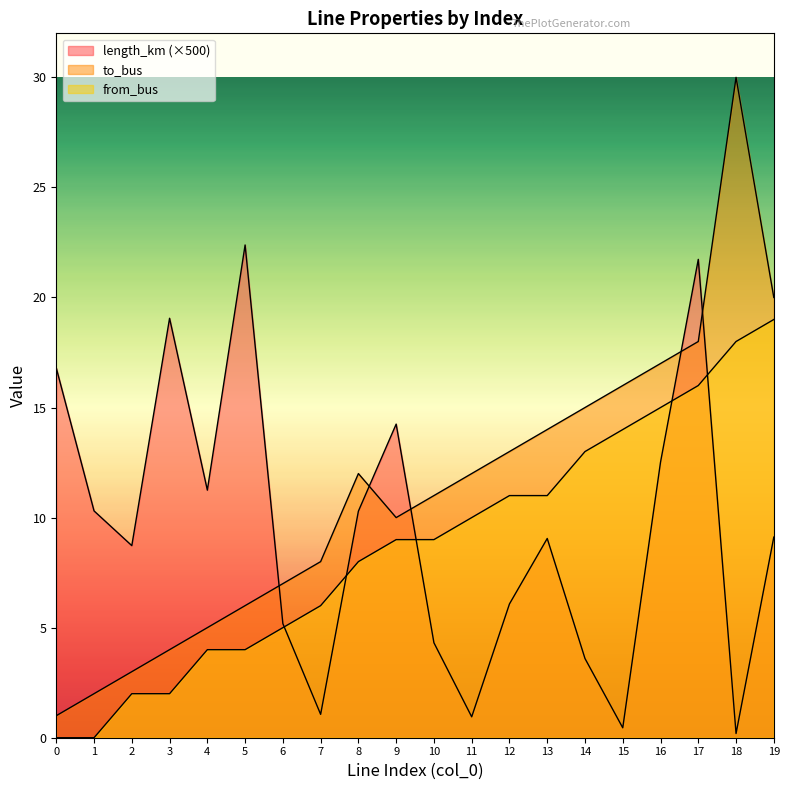

List the series in order of their peak value, highest first.

to_bus, length_km, from_bus